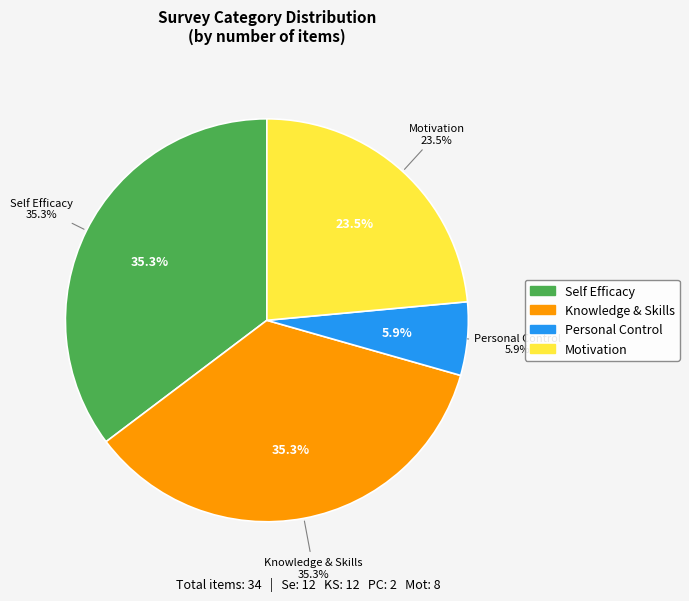

How many segments does this pie chart have?

4